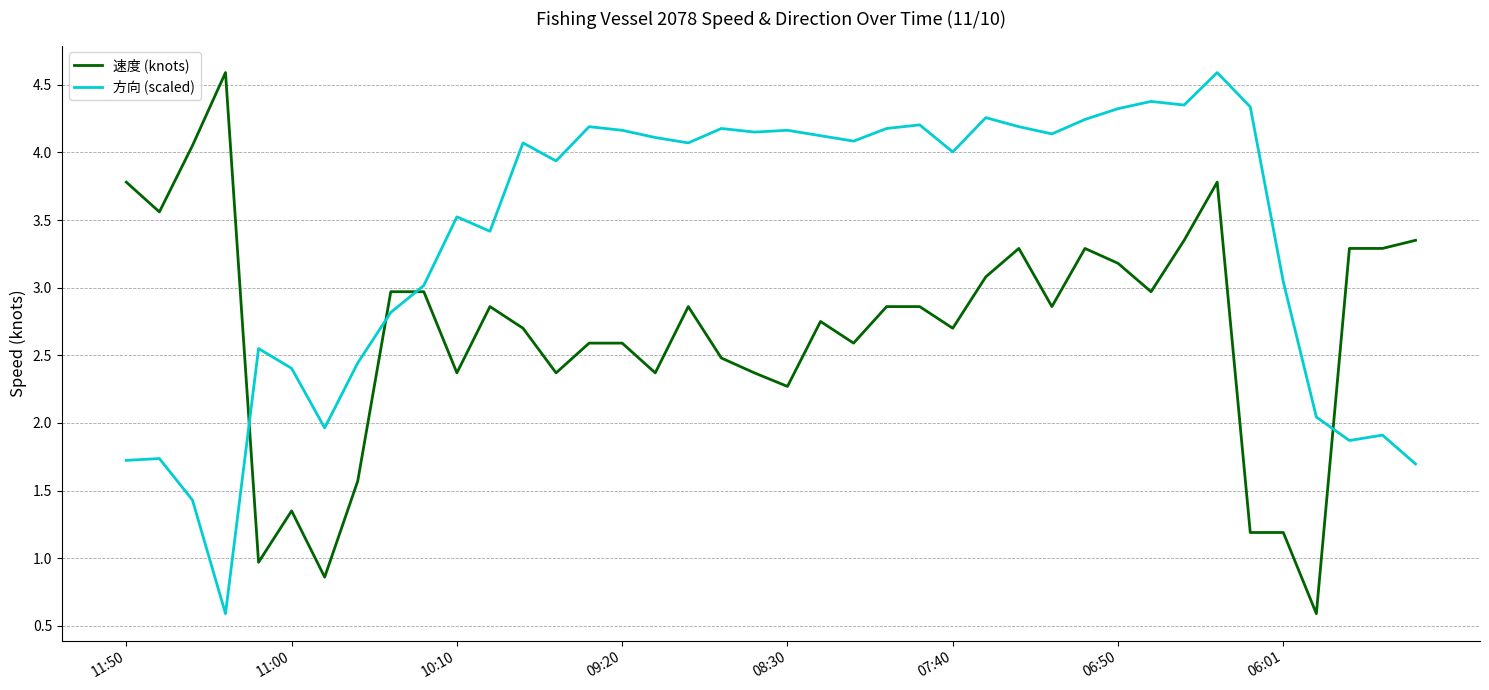

Count the number of categories in the chart.

40